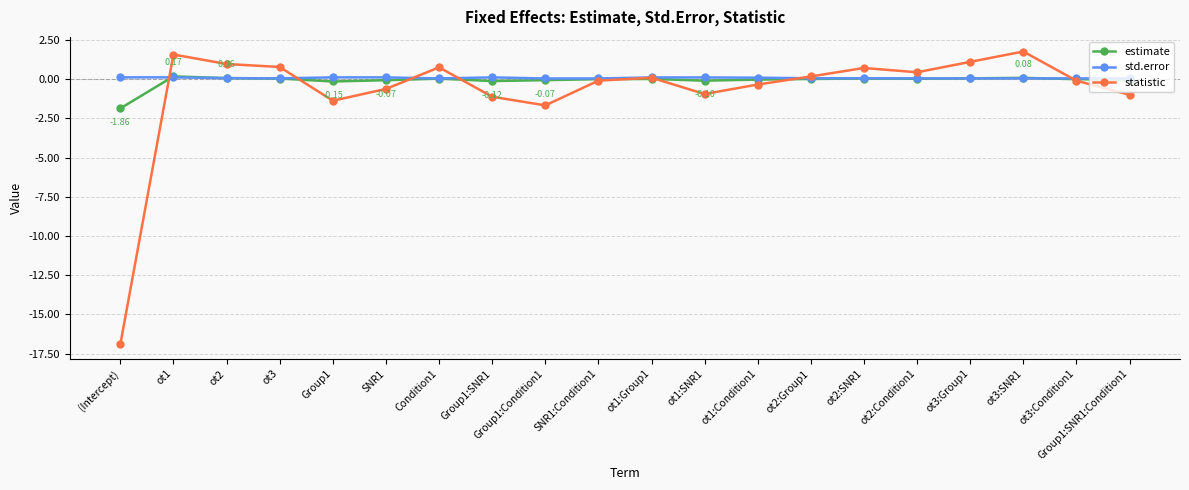

Which series has the widest spread of values?

statistic